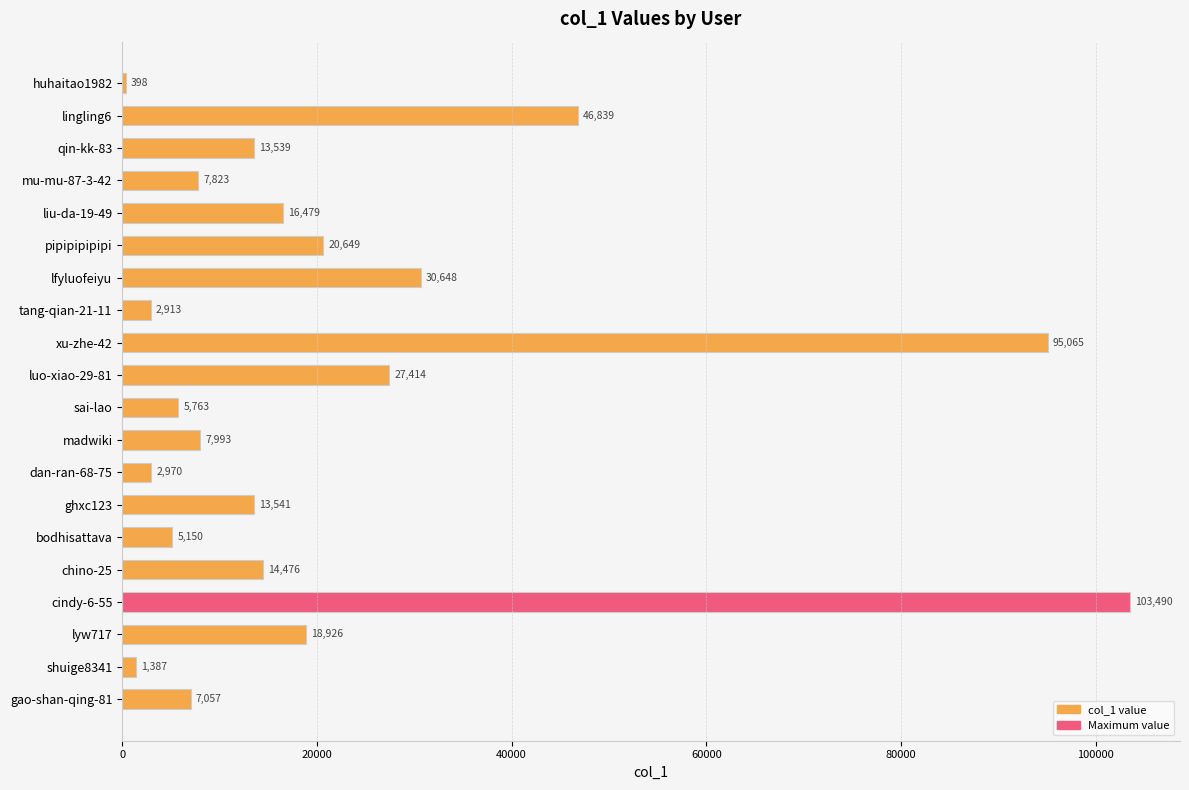

Rank the categories by value from lowest to highest.

huhaitao1982, shuige8341, tang-qian-21-11, dan-ran-68-75, bodhisattava, sai-lao, gao-shan-qing-81, mu-mu-87-3-42, madwiki, qin-kk-83, ghxc123, chino-25, liu-da-19-49, lyw717, pipipipipipi, luo-xiao-29-81, lfyluofeiyu, lingling6, xu-zhe-42, cindy-6-55